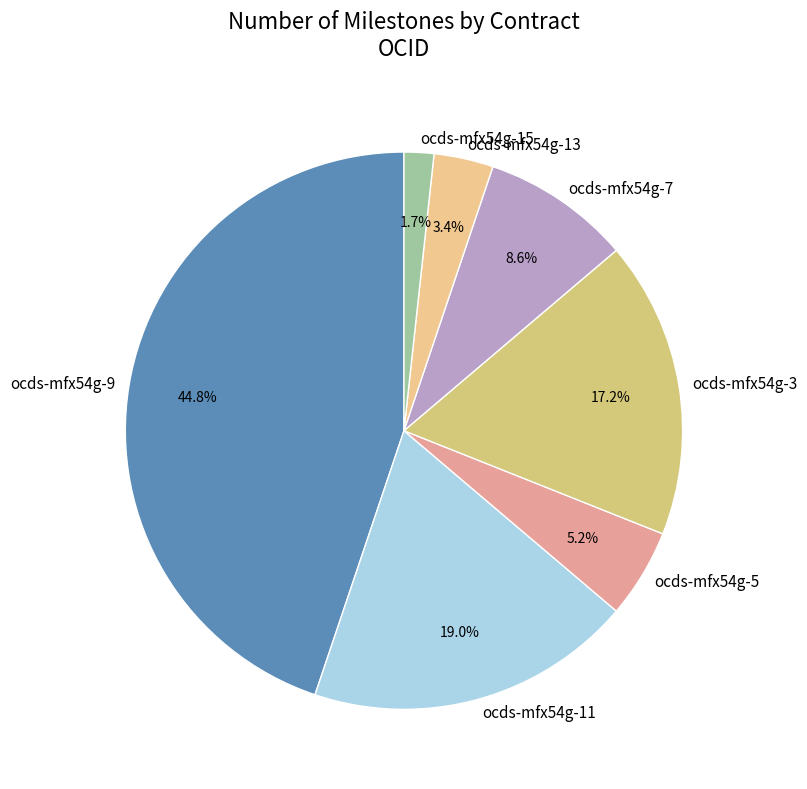

Count the number of slices in the pie.

7